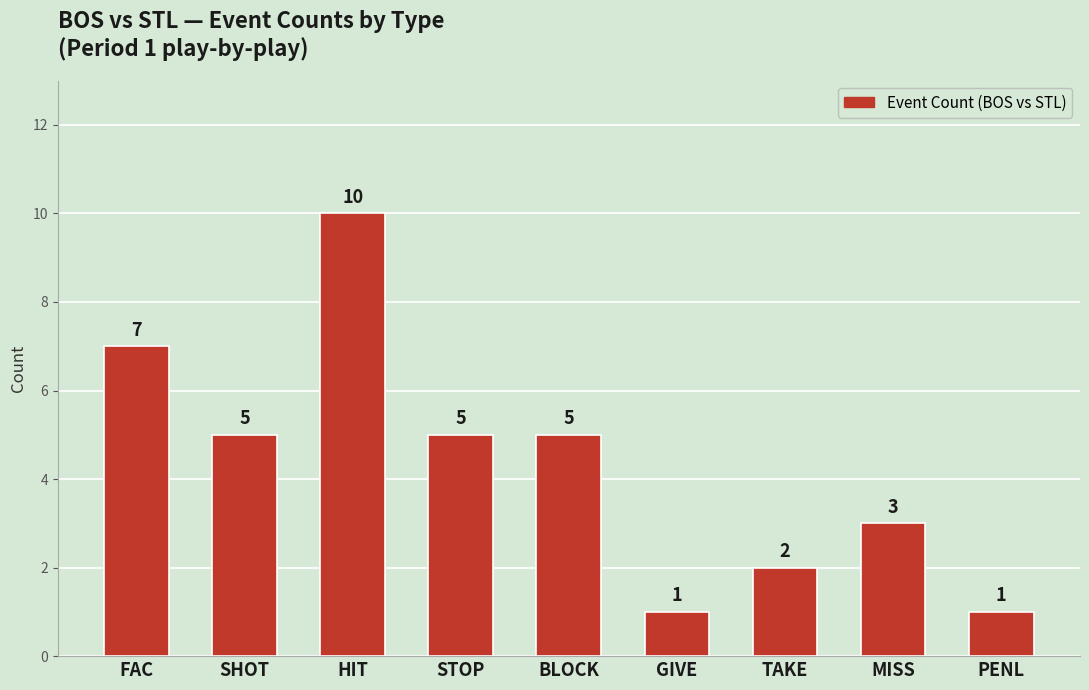

What is the difference between the maximum and minimum values?

9